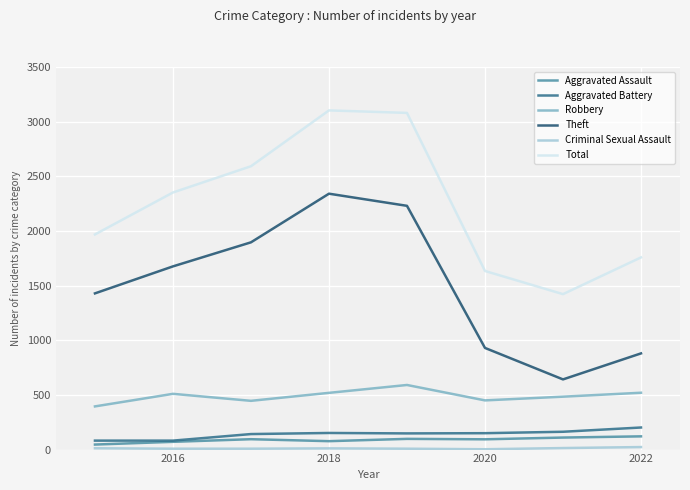

Which series has the largest total across all categories?

Total